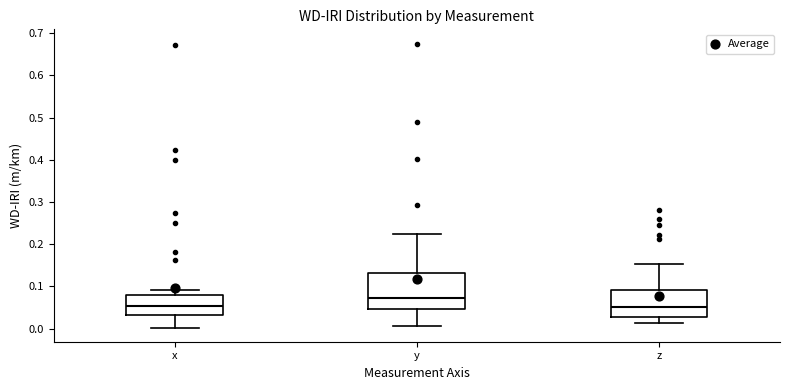

Reading left to right, transcribe this box plot: for each box, give where its median line is, the range the box spans, and where its two whiskers end, as read against the y-axis. The values are not printed on the chart, so give them approximately, as read against the axis.

x: median 0.05, box 0.03 to 0.08, whiskers 0.00 to 0.09
y: median 0.07, box 0.05 to 0.13, whiskers 0.01 to 0.22
z: median 0.05, box 0.03 to 0.09, whiskers 0.01 to 0.15